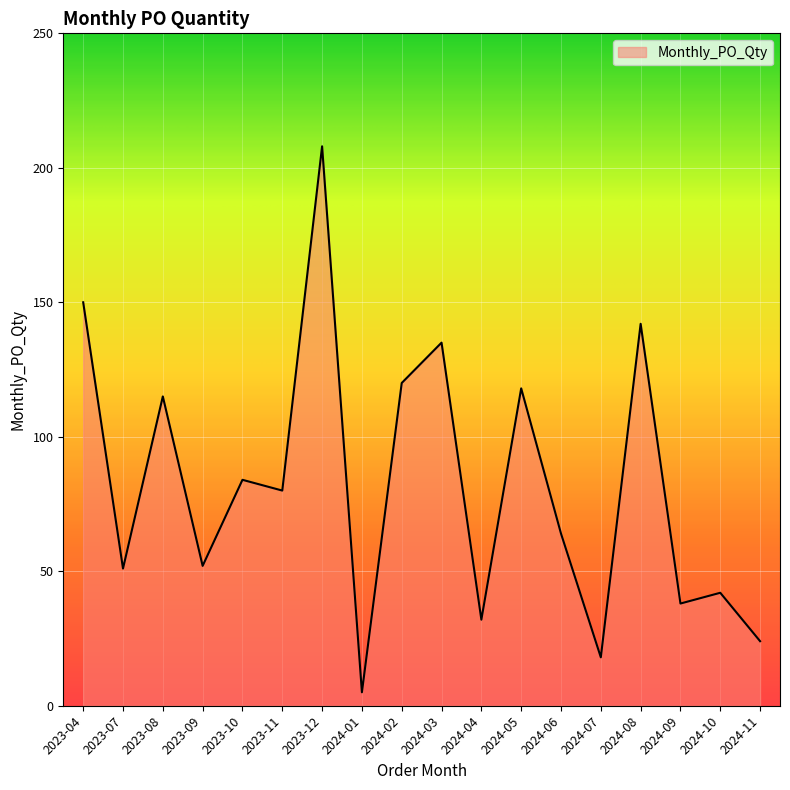

What is the smallest value displayed?

5